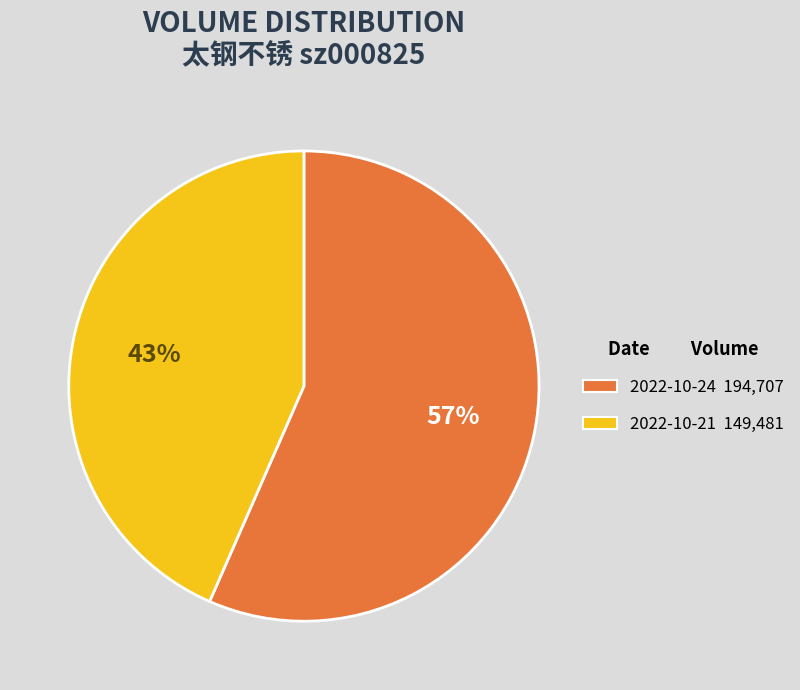

How many slices are in this pie chart?

2